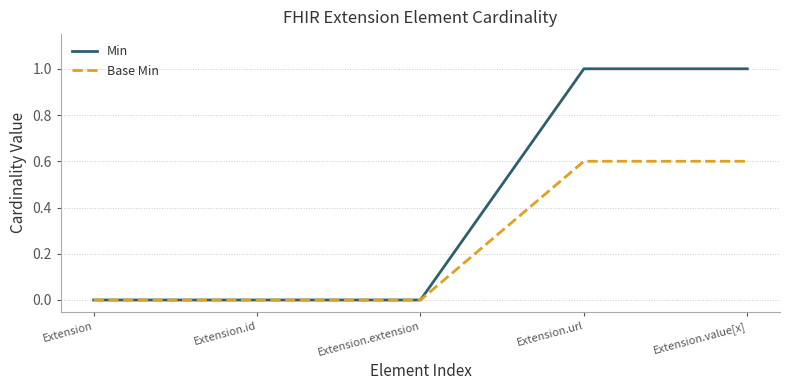

True or false: Min has a value of 1.4 at Extension.value[x].

False